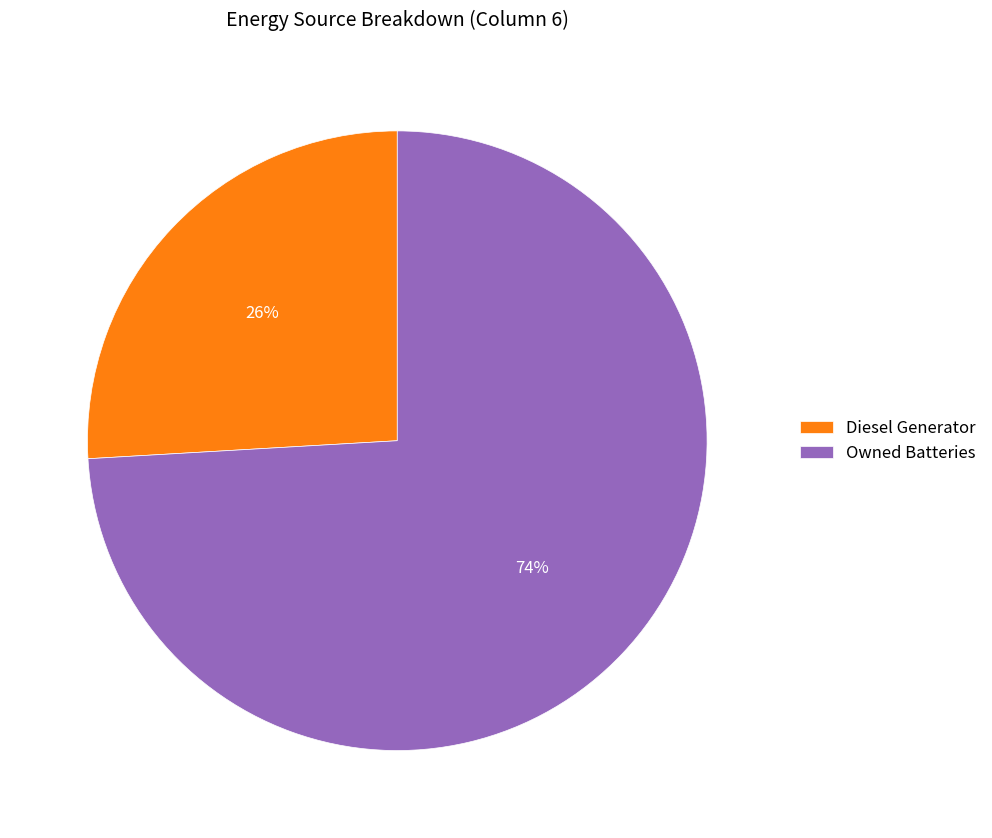

True or false: Owned Batteries accounts for 74% of the total.

True